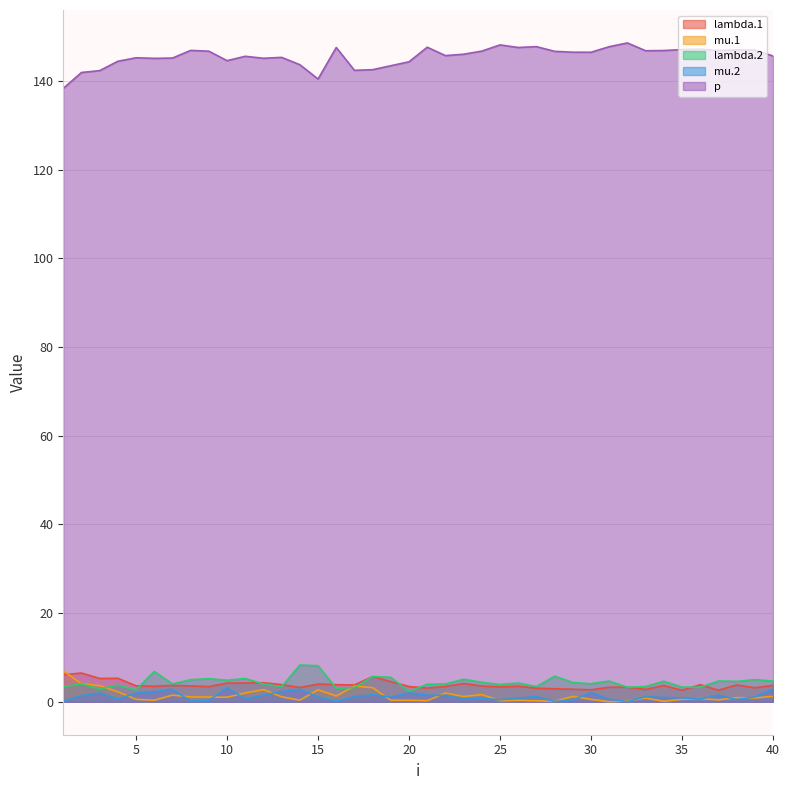

How many values in the lambda.1 series exceed 3?

34